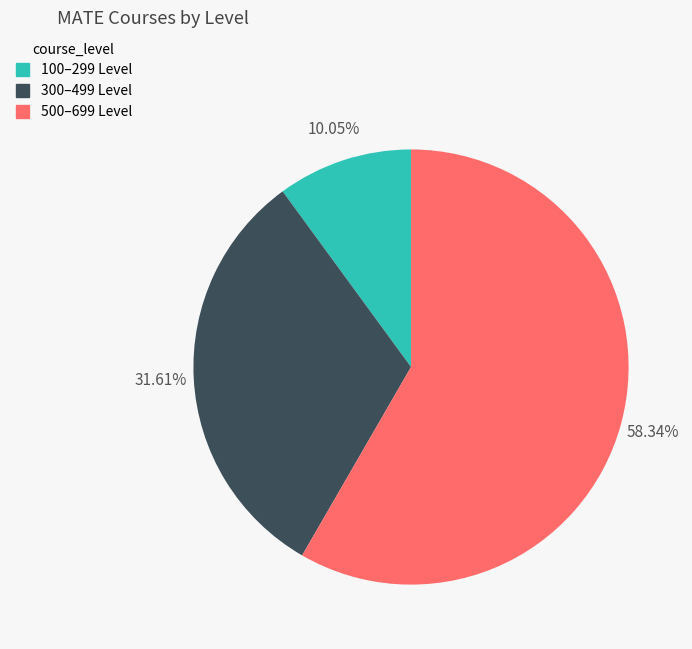

Is there any slice that represents more than half of the pie?

Yes